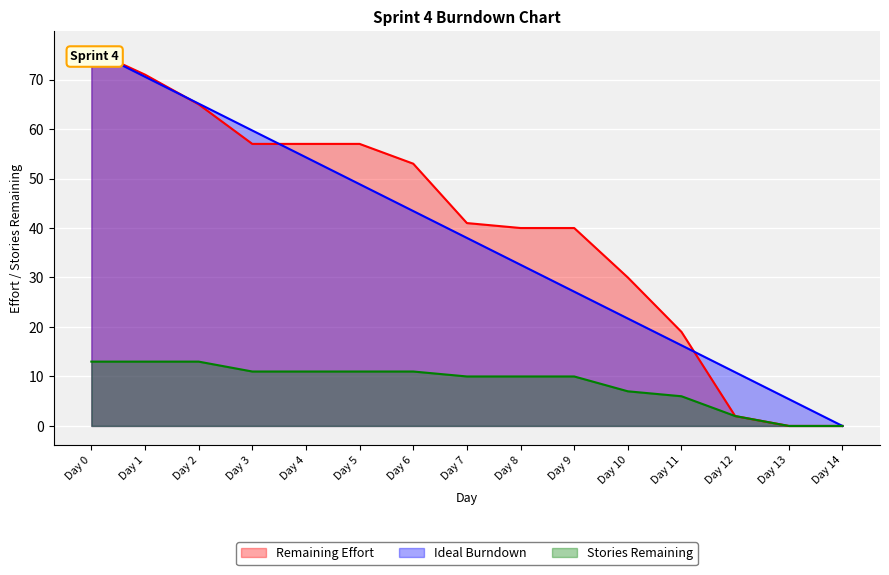

True or false: Stories Remaining has more than 1 points higher than both neighbors.

False